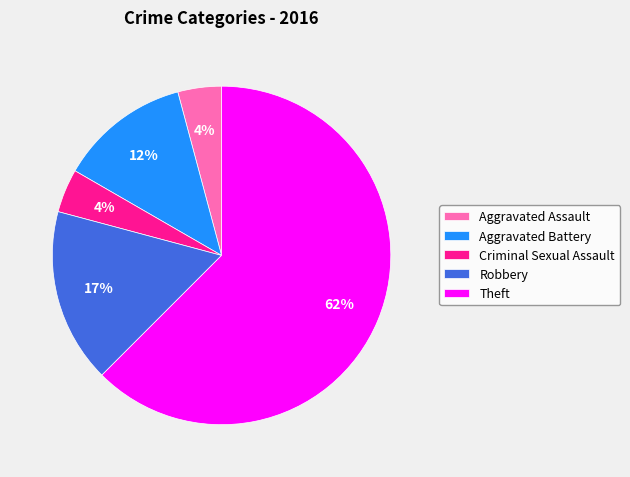

To the nearest percent, what is the difference between the Aggravated Battery and Aggravated Assault slice percentages?

8%